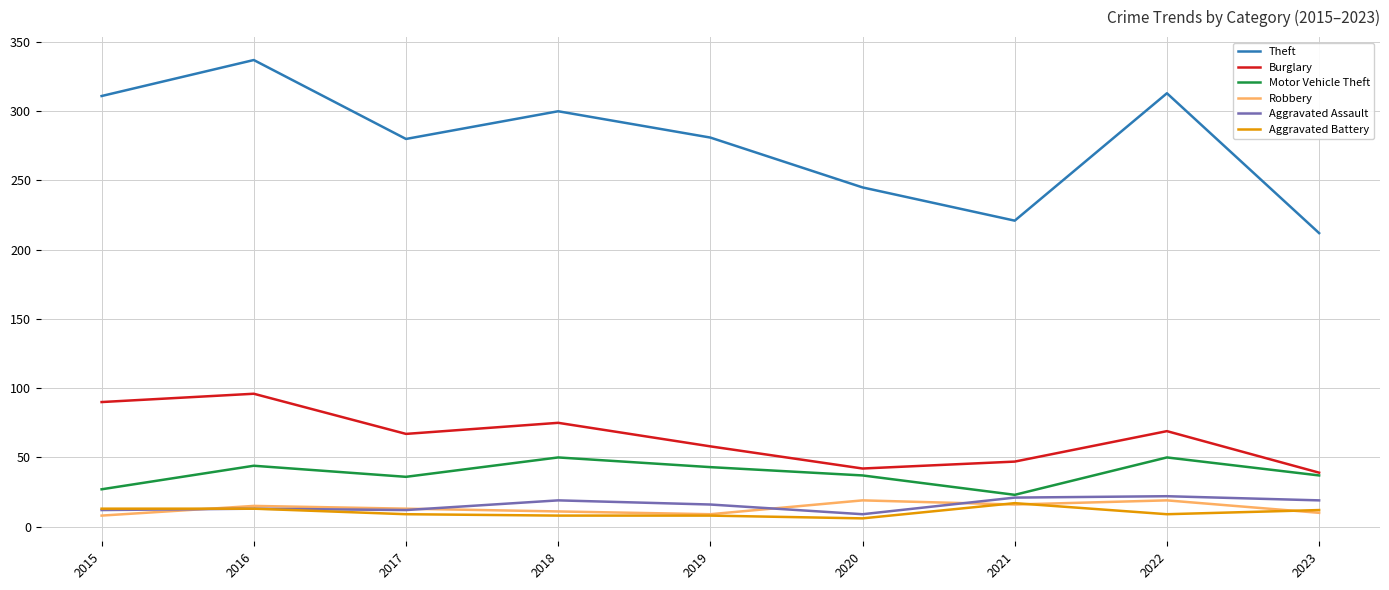

The Burglary series shows 23 at 2022. True or false?

False